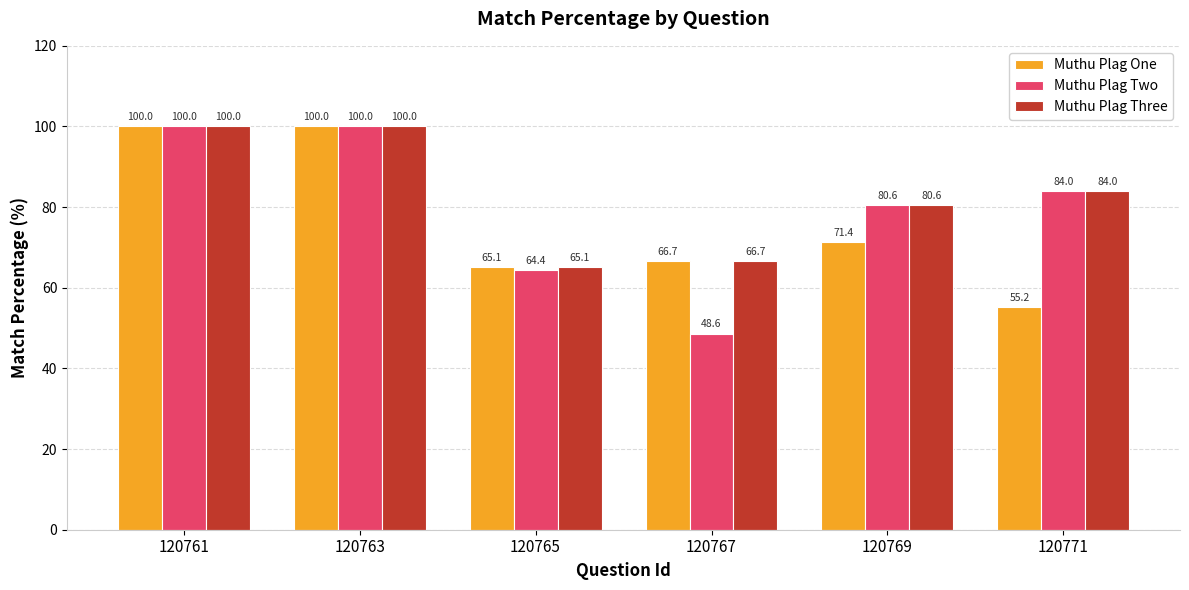

What is the difference between the maximum and minimum values in the Muthu Plag Three series?

34.9